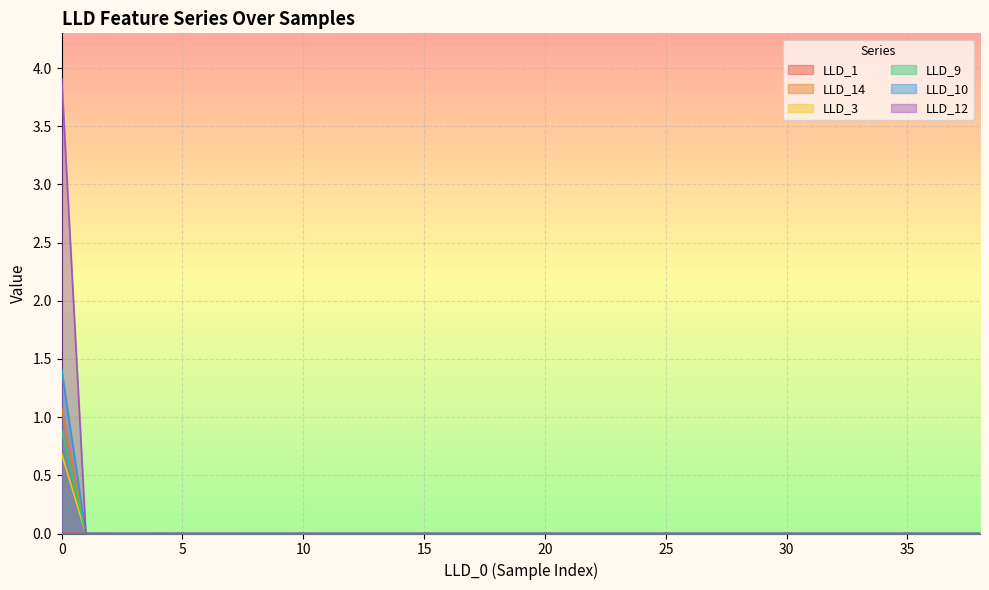

Does the chart display data point markers on the line(s)?

No